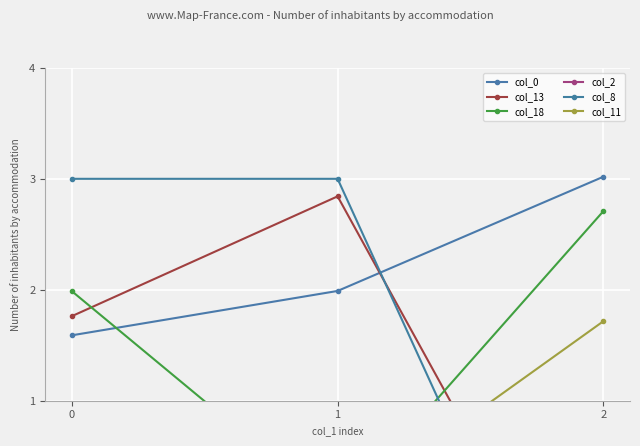

Rank the categories by col_8 value from lowest to highest.

2, 0, 1